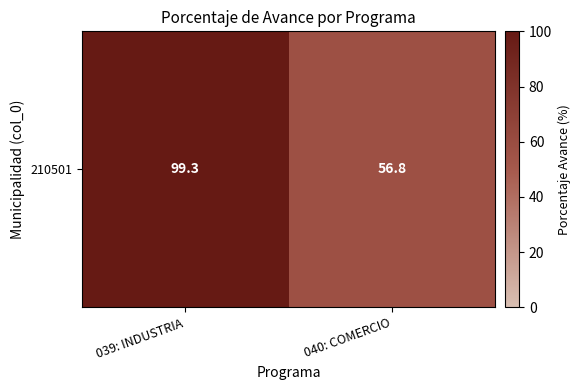

What is the change in value from 039: INDUSTRIA to 040: COMERCIO?

-42.5